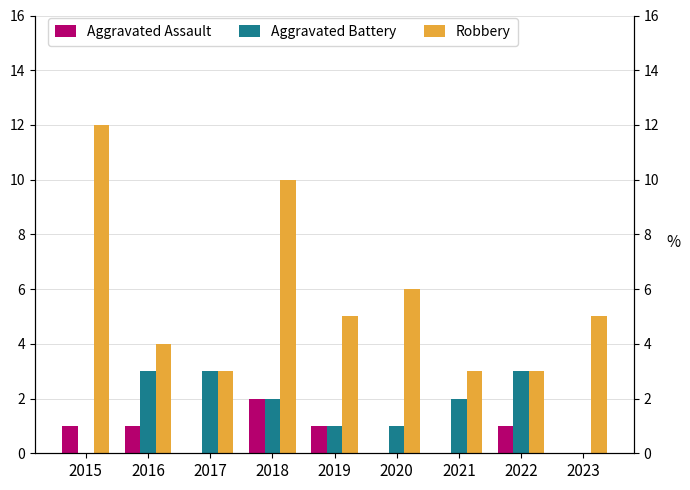

What is the sum of the Aggravated Assault values at 2019 and 2023?

1